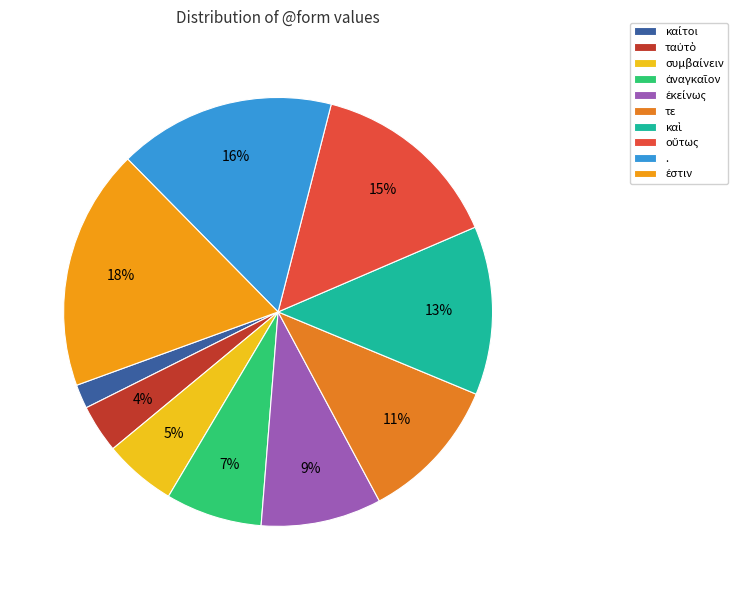

How many segments does this pie chart have?

10